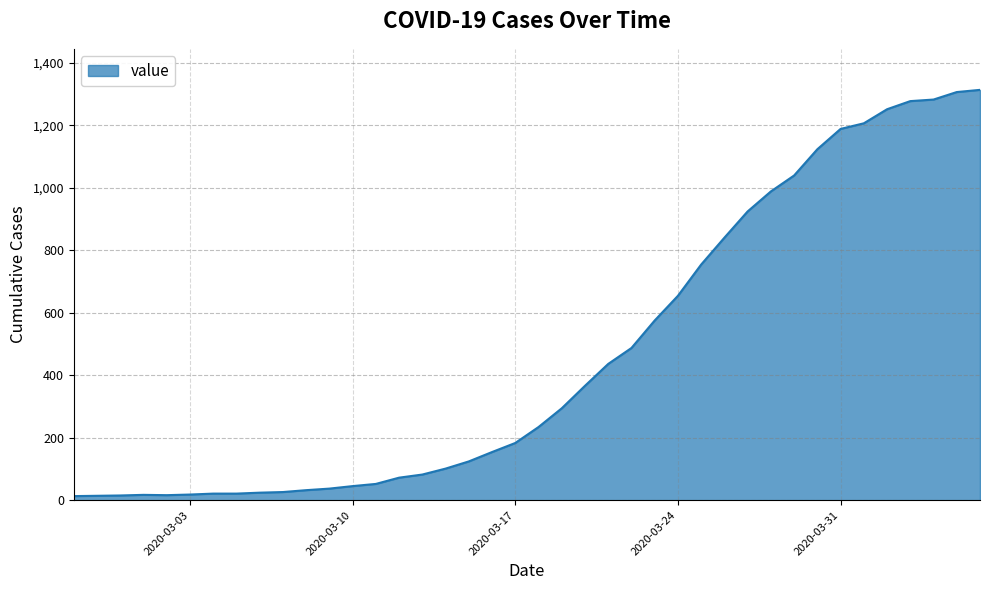

What is the maximum value shown in the chart?

1313